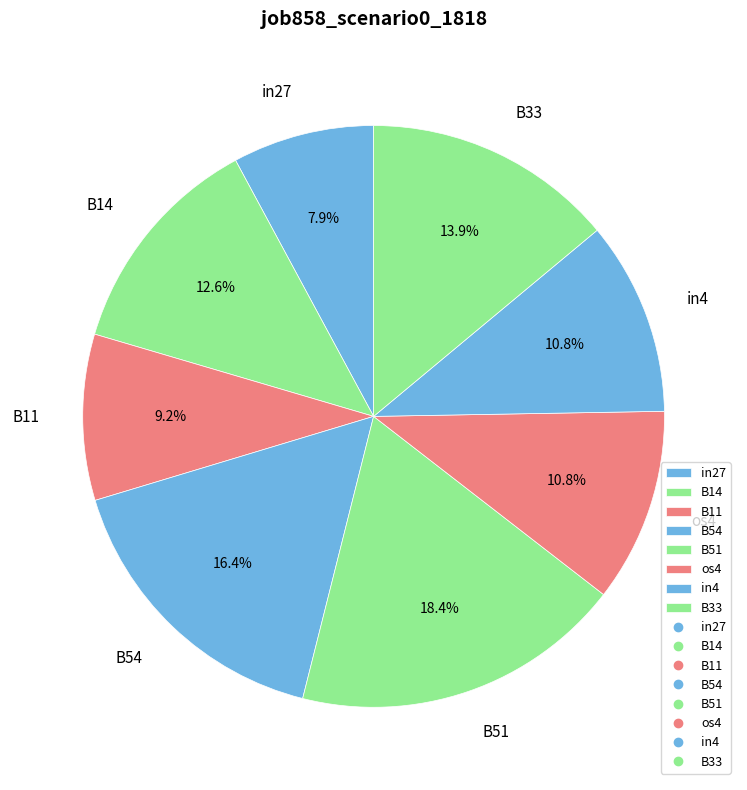

Is it true that B11 is 9% of the pie?

True